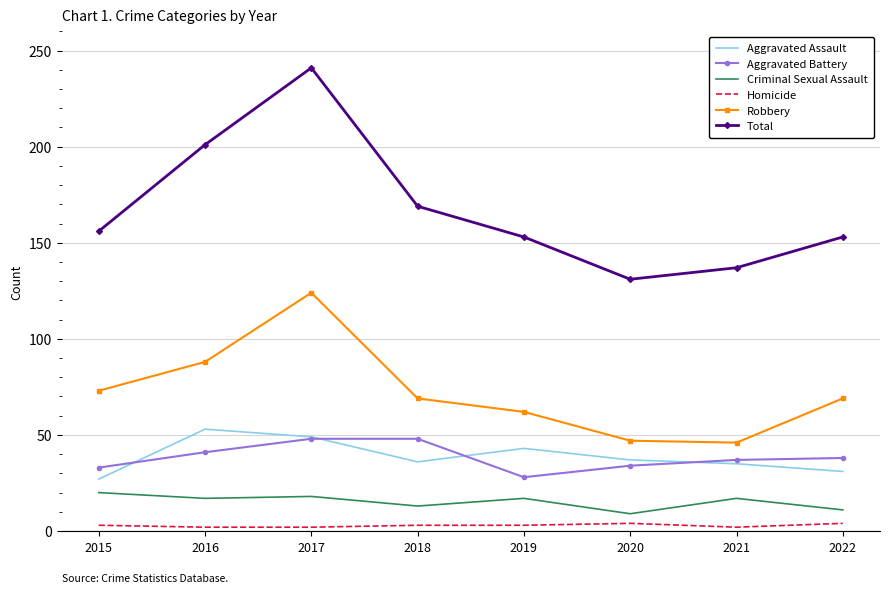

What is the total value across all series at 2019?

306